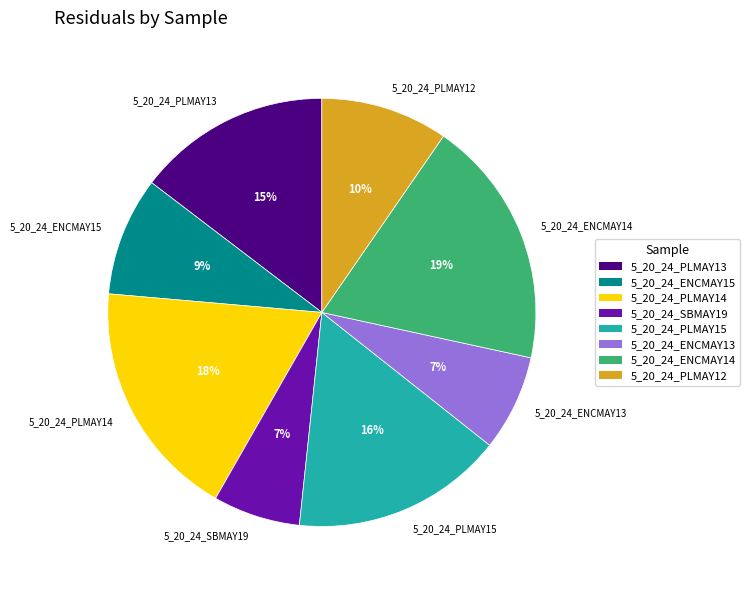

Which slice is the largest?

5_20_24_ENCMAY14